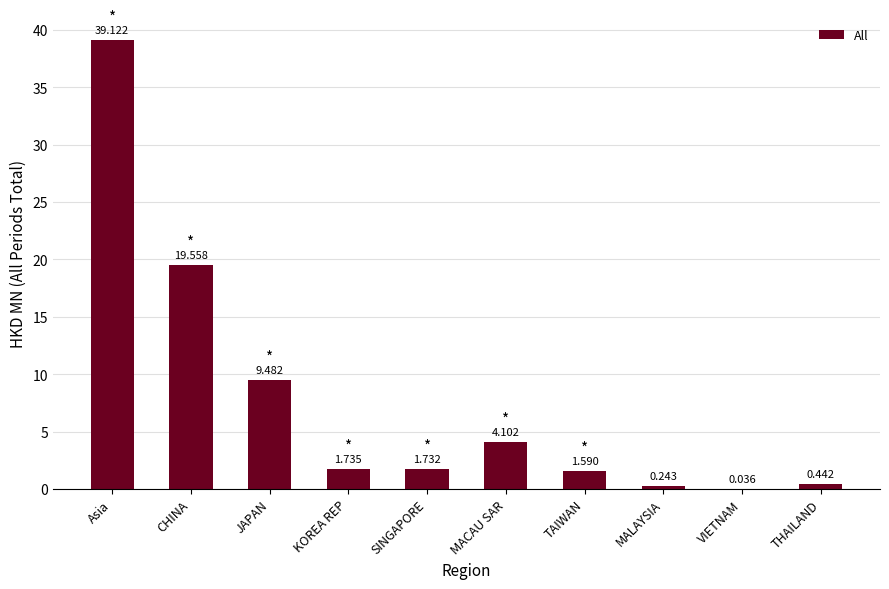

Between KOREA REP and MACAU SAR, which is larger?

MACAU SAR